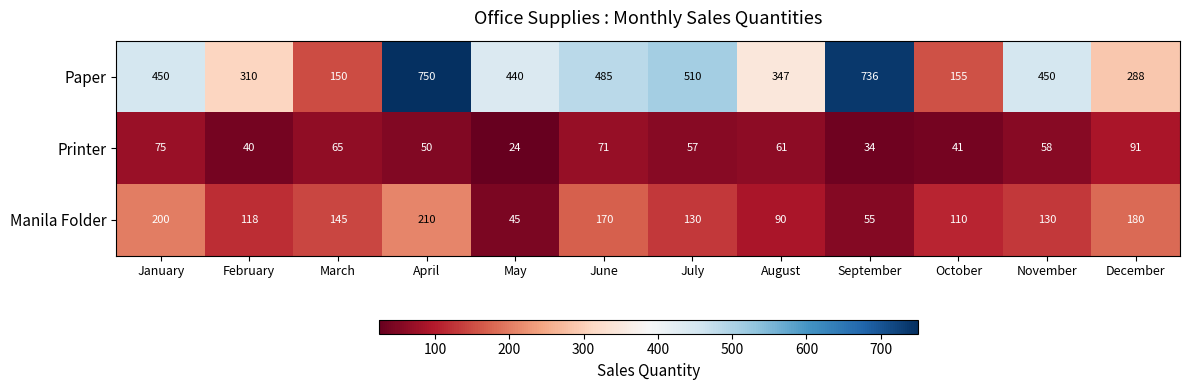

What is the difference between the Paper values at July and February?

200